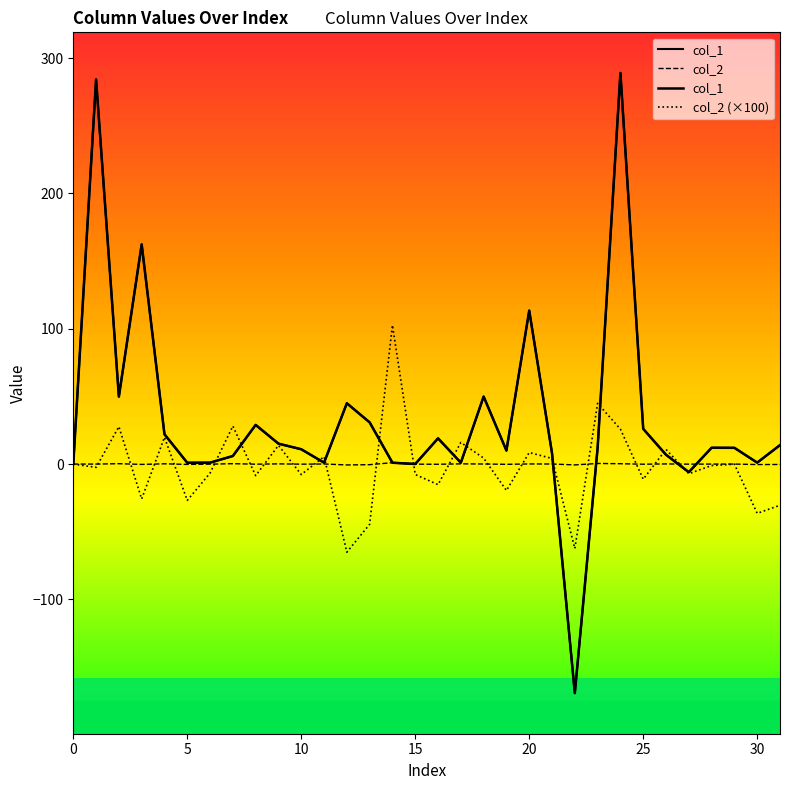

Does the chart display data point markers on the line(s)?

No